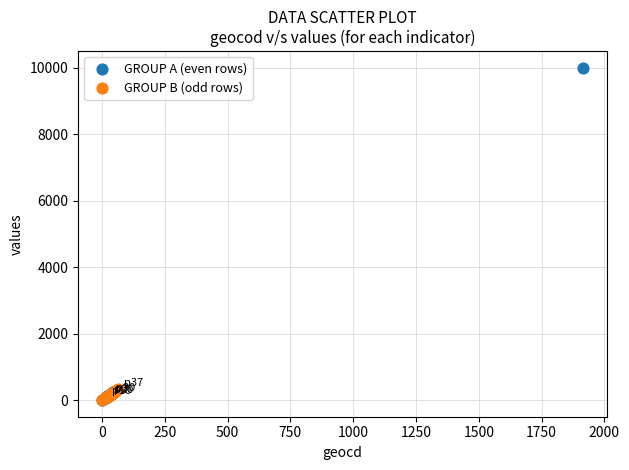

Which series reaches the maximum Y coordinate?

GROUP A (even rows)